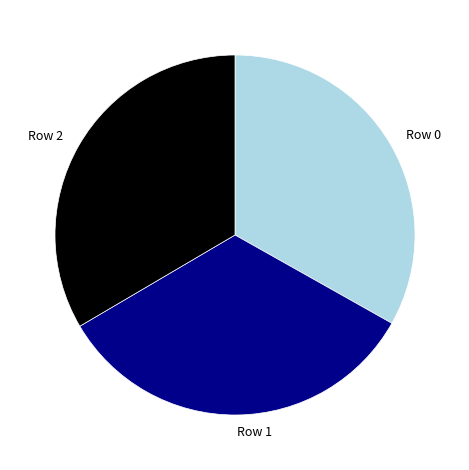

Is Row 2 the majority of the pie?

No